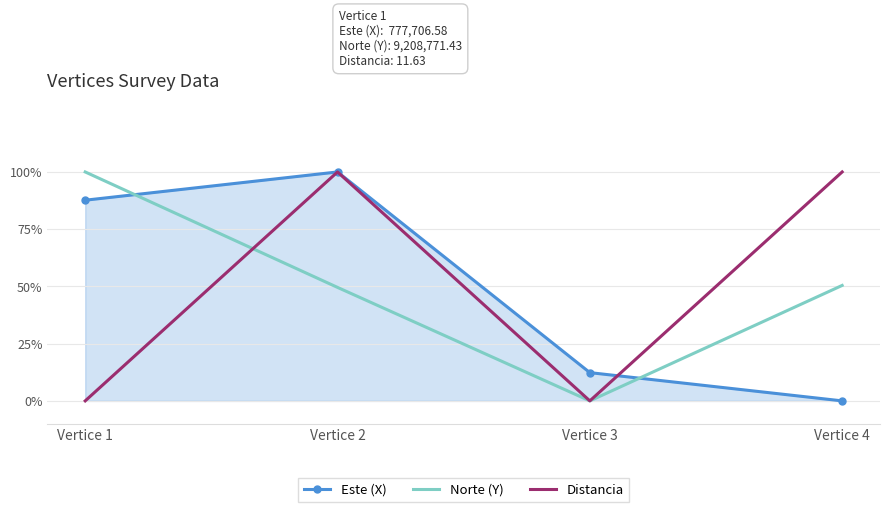

What are all the series names shown in the legend?

Este (X), Norte (Y), Distancia